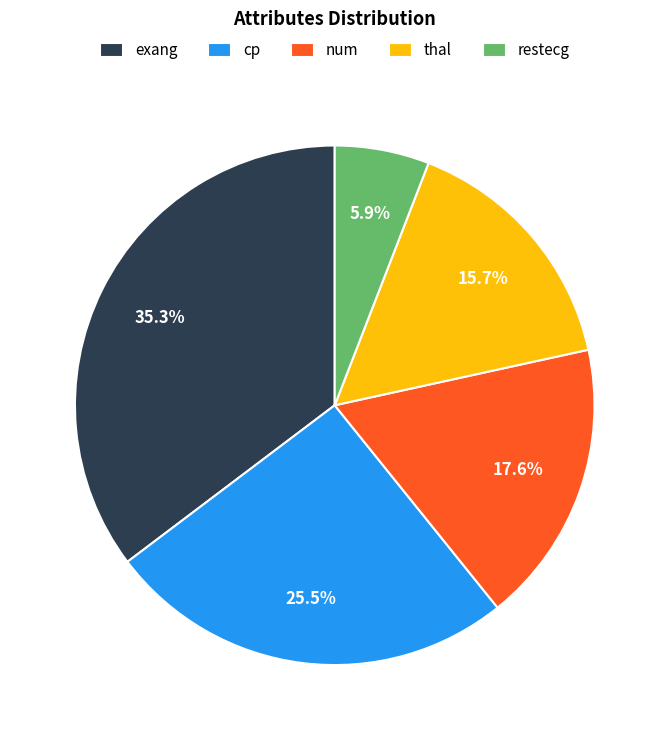

Which has a higher value, exang or num?

exang